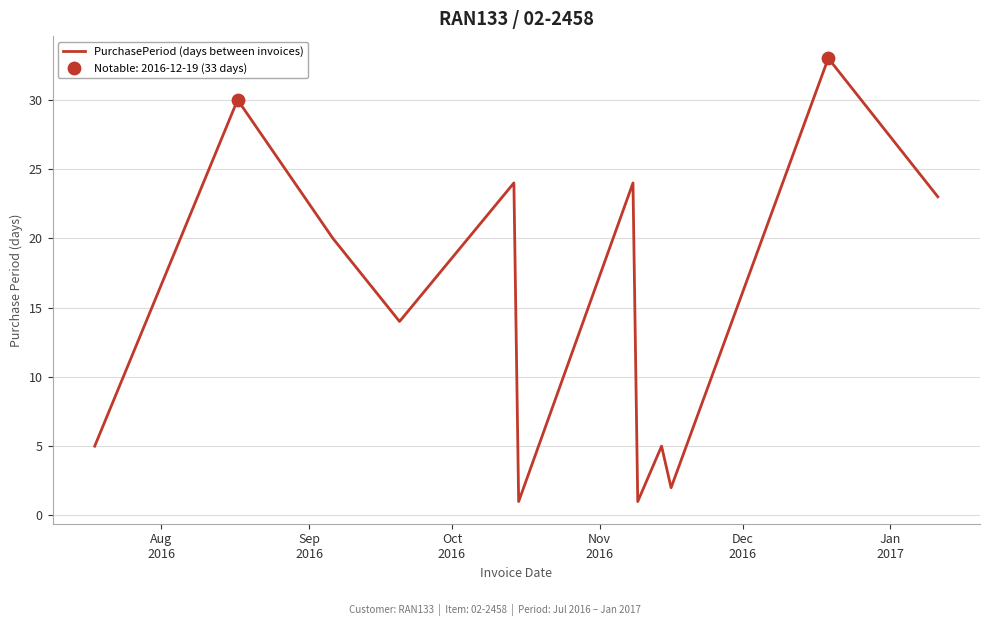

What is the difference between the maximum and minimum values?

32